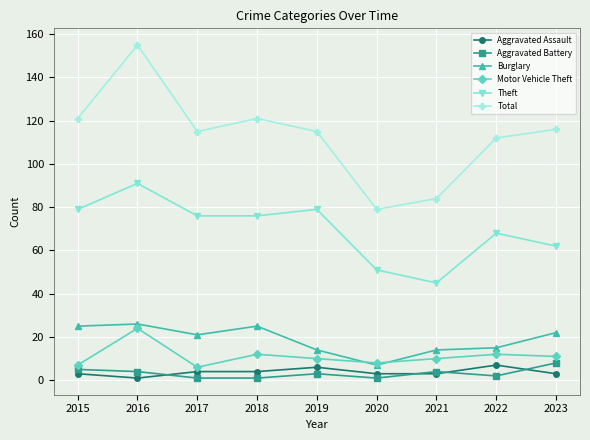

True or false: Burglary and Total intersect in this chart.

False